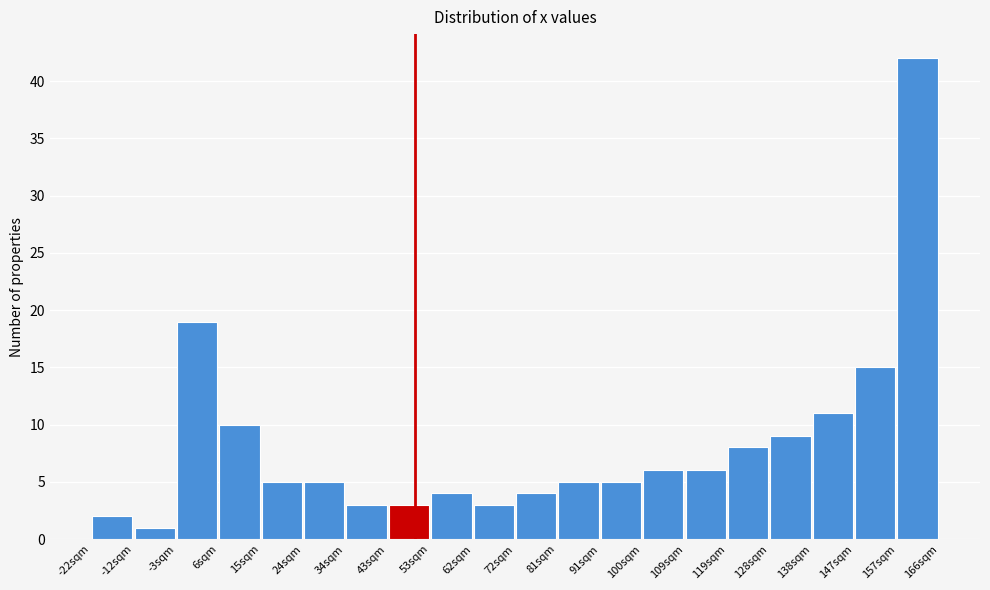

Reading left to right, transcribe this chart: for each bar, give the range it covers on the x-axis and its height. Neither the bar edges nor the heights are printed on the chart, so give them approximately, as read against the axes.

-22 to -13: 2
-13 to -3: 1
-3 to 6: 19
6 to 16: 10
16 to 25: 5
25 to 34: 5
34 to 44: 3
44 to 53: 3
53 to 63: 4
63 to 72: 3
72 to 82: 4
82 to 91: 5
91 to 100: 5
100 to 110: 6
110 to 119: 6
119 to 129: 8
129 to 138: 9
138 to 148: 11
148 to 157: 15
157 to 167: 42